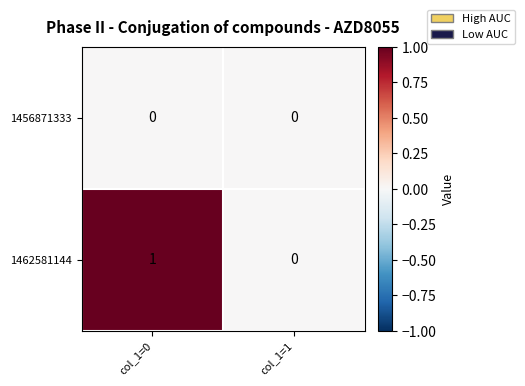

Which label corresponds to the largest value in the chart?

col_1=0